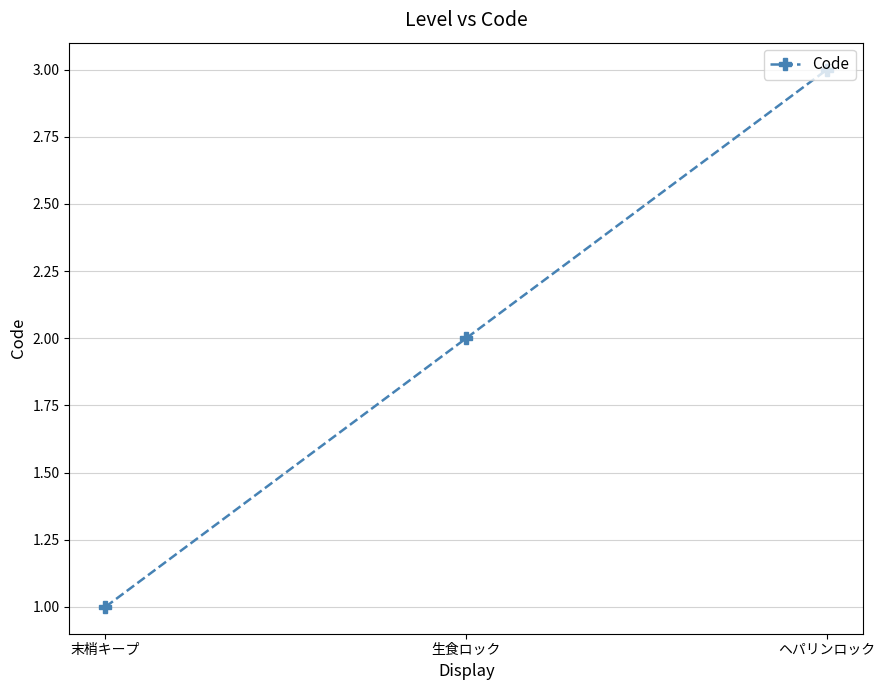

What is the difference between the values at 生食ロック and ヘパリンロック?

1